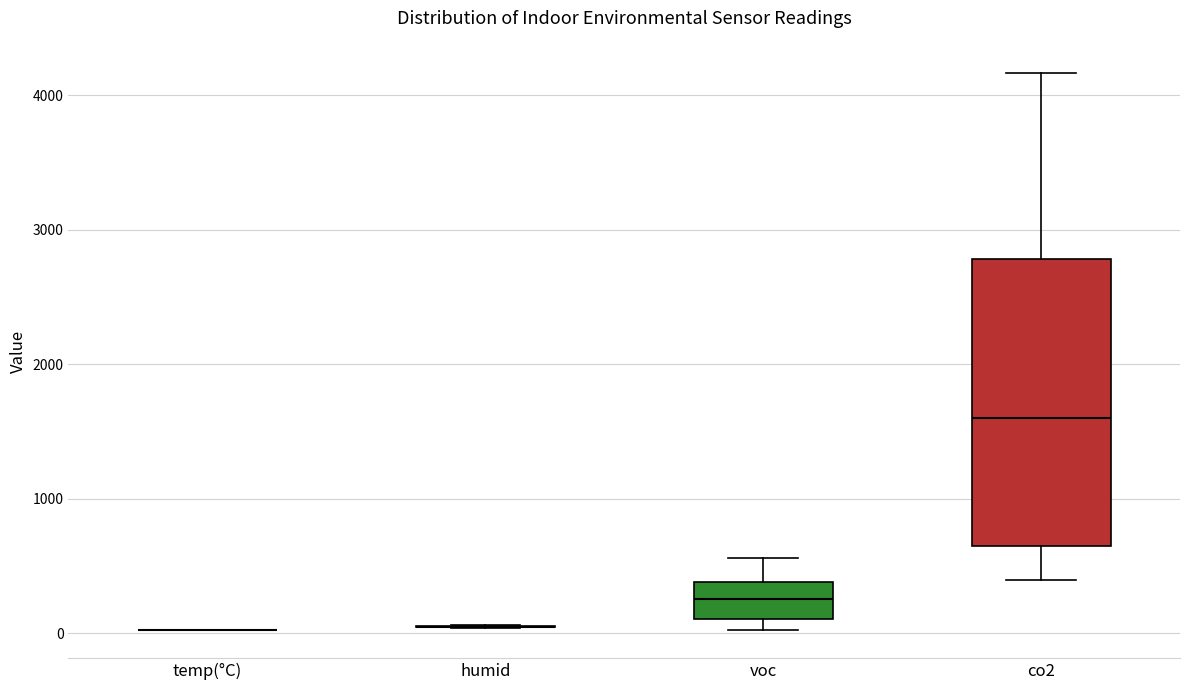

Reading left to right, transcribe this box plot: for each box, give where its median line is, the range the box spans, and where its two whiskers end, as read against the y-axis. The values are not printed on the chart, so give them approximately, as read against the axis.

temp(°C): box collapsed to a line at 0, whiskers 0 to 0
humid: box collapsed to a line at 0, whiskers 0 to 100
voc: median 300, box 100 to 400, whiskers 0 to 600
co2: median 1600, box 600 to 2800, whiskers 400 to 4200